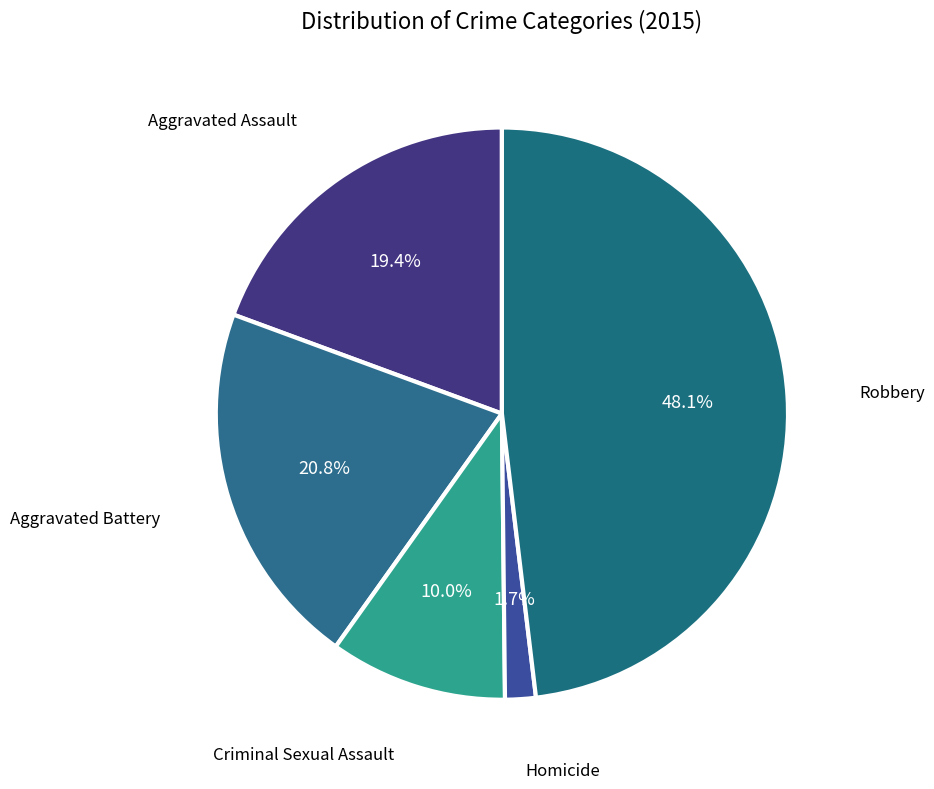

How many slices are in this pie chart?

5